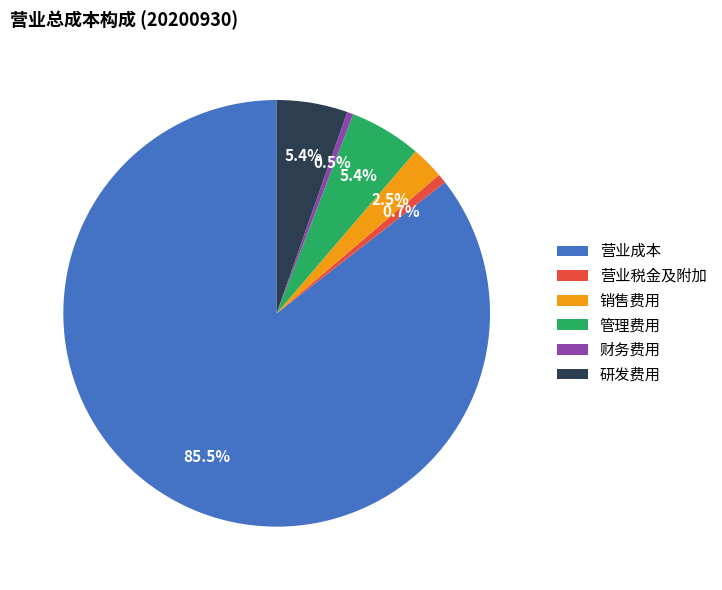

True or false: 财务费用 accounts for 10% of the total.

False